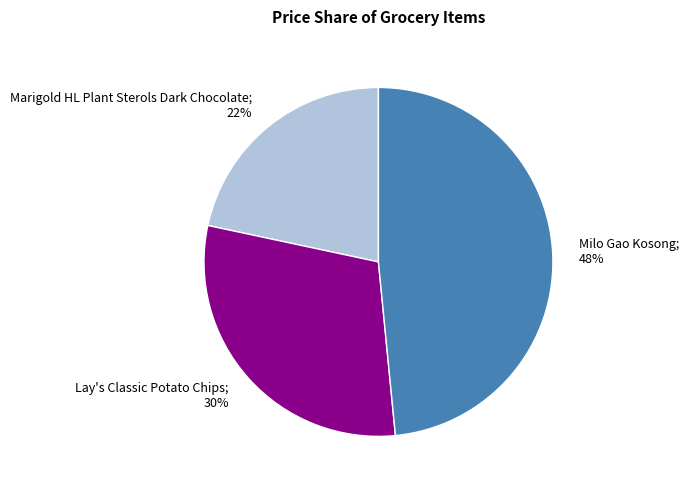

To the nearest percent, what portion does Lay's Classic Potato Chips represent?

30%